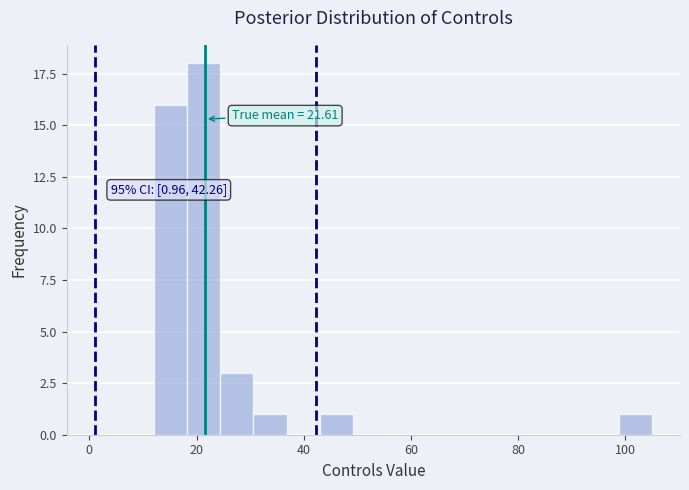

Around what value on the x-axis is the tallest bar? Give the approximate position of its centre, as read against the axis.

22